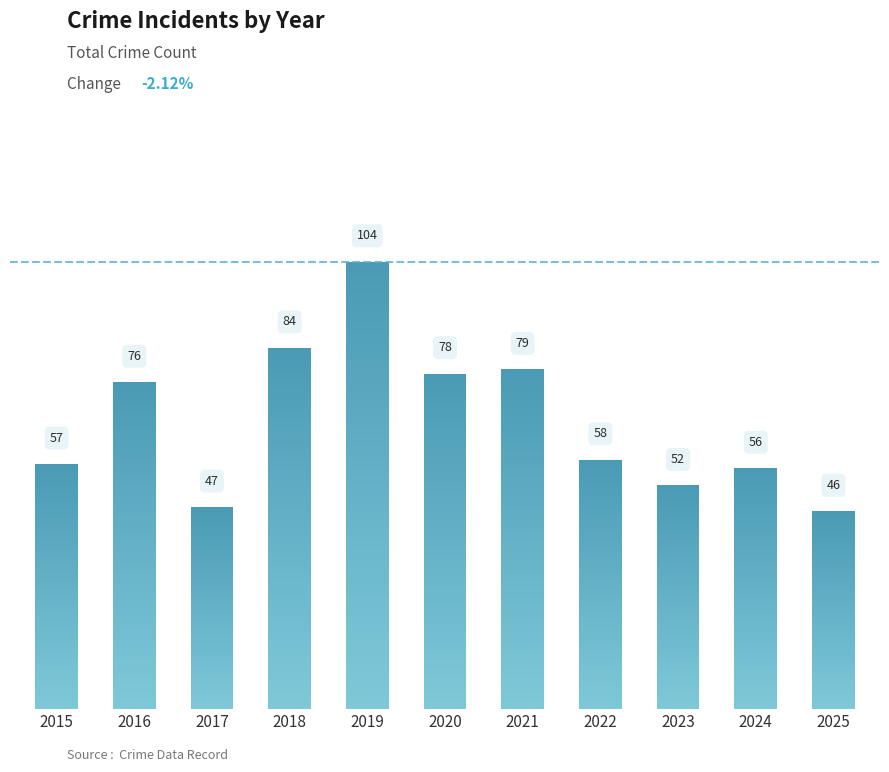

What is the maximum value shown in the chart?

104